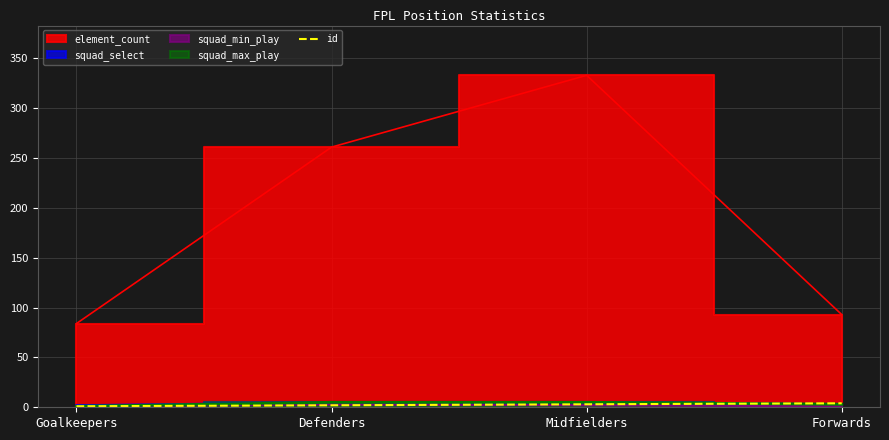

True or false: id has more than 2 points higher than both neighbors.

False